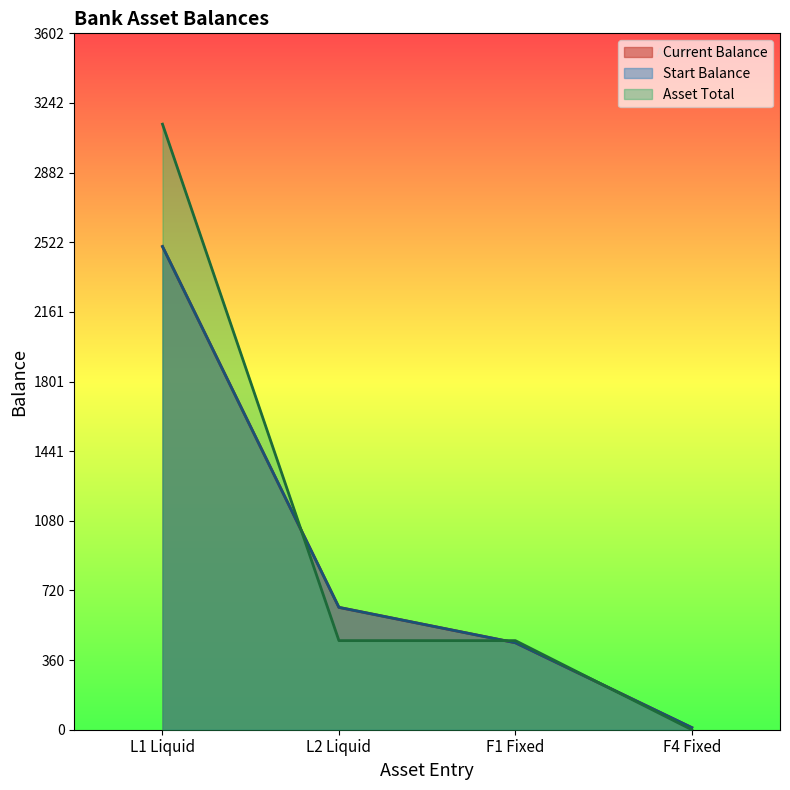

Reading left to right, transcribe all the data shown in this chart.

Current Balance: 2500	633	450	11
Start Balance: 2500	633	450	11
Asset Total: 3133	461	461	0